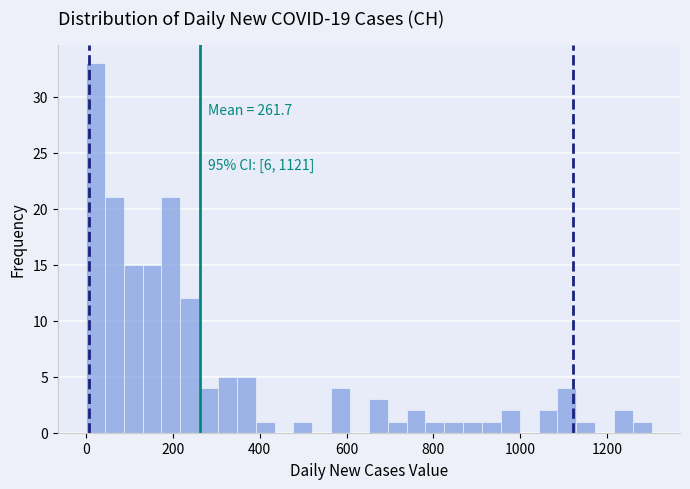

Read against the x-axis, roughly where is the centre of the tallest bar?

20